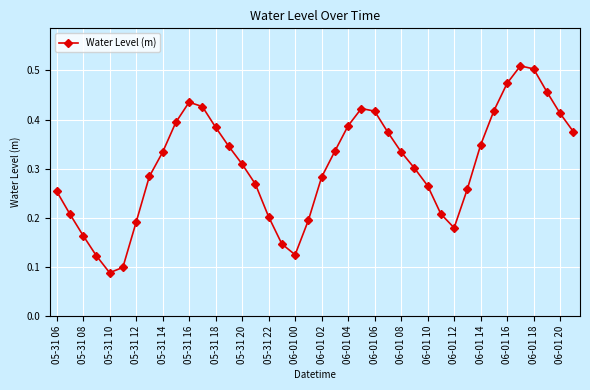

What is the sum of all values?

12.2